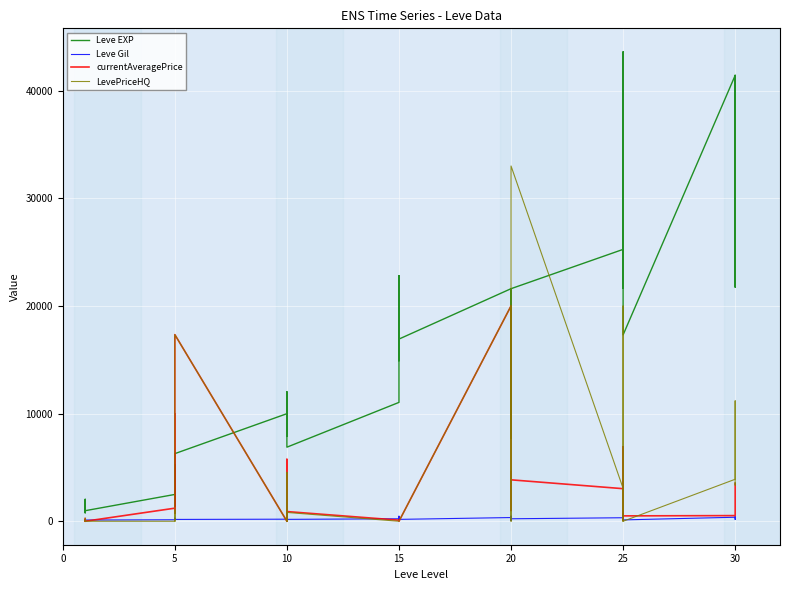

Is the value of Leve EXP at 5 greater than the value of Leve Gil at 25?

Yes